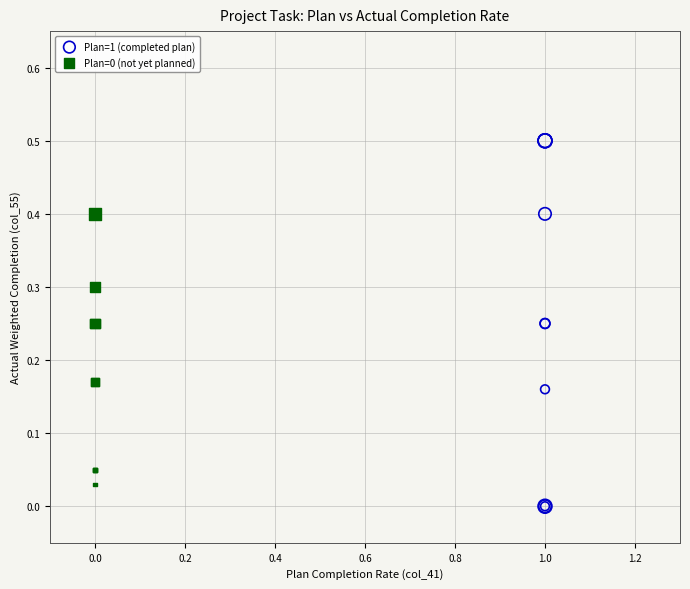

Which series reaches the minimum Y coordinate?

Plan=1 (completed plan)